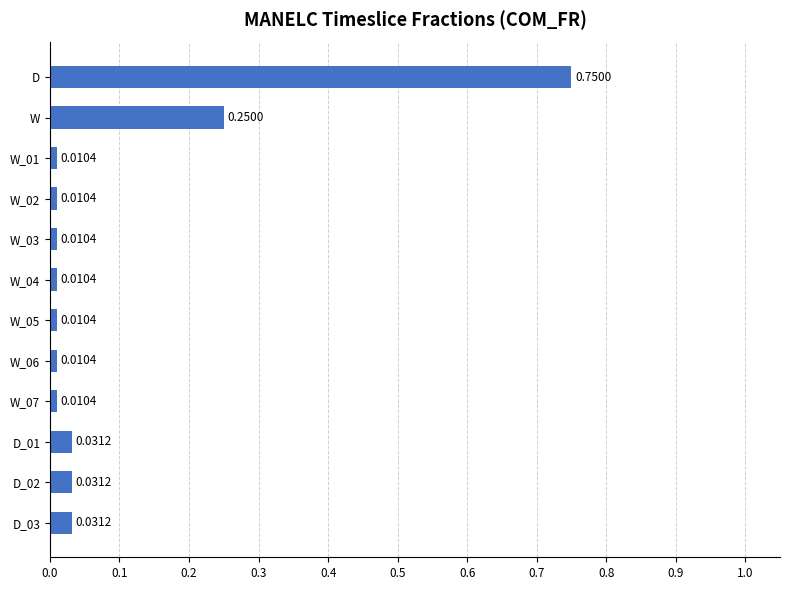

Count the number of categories in the chart.

12